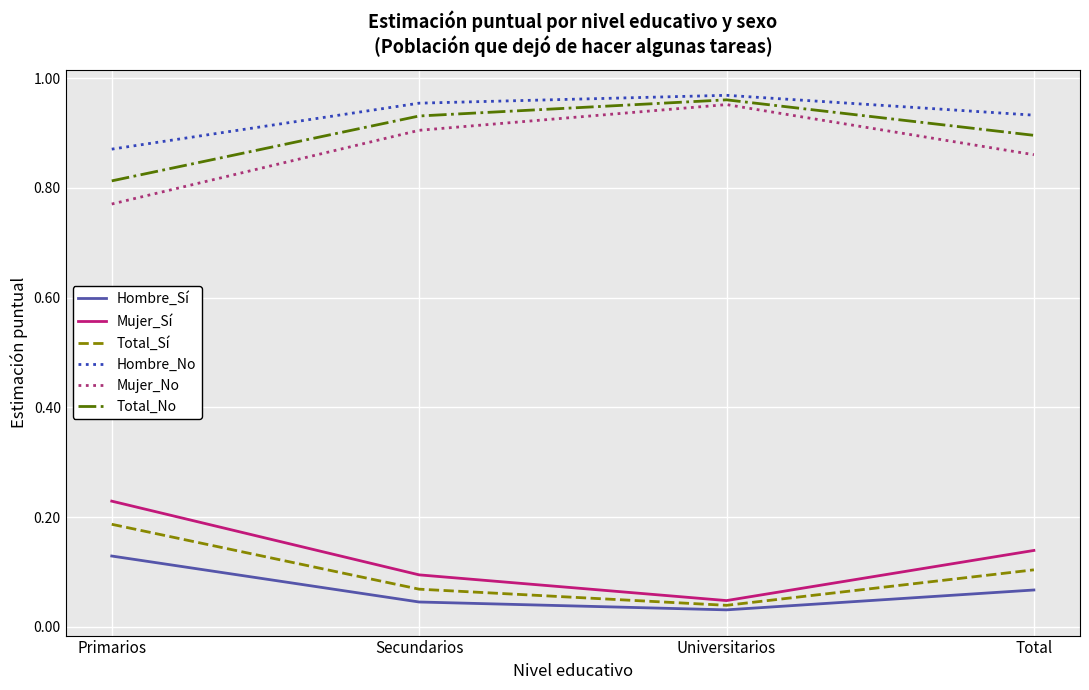

Which category has the highest value in the Mujer_No series?

Universitarios